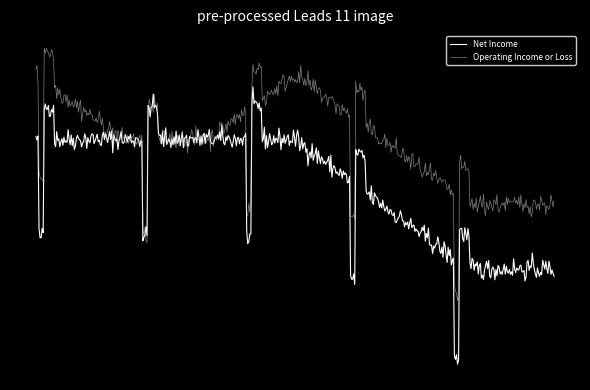

What is the maximum value for Net Income?

-100